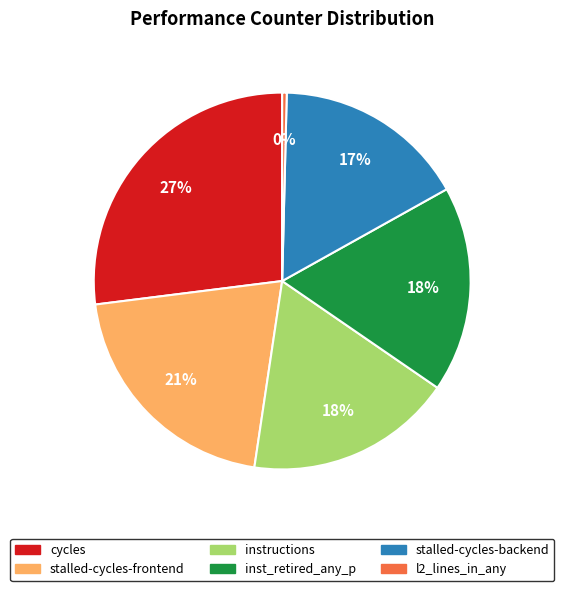

What is the smallest slice in the pie chart?

l2_lines_in_any